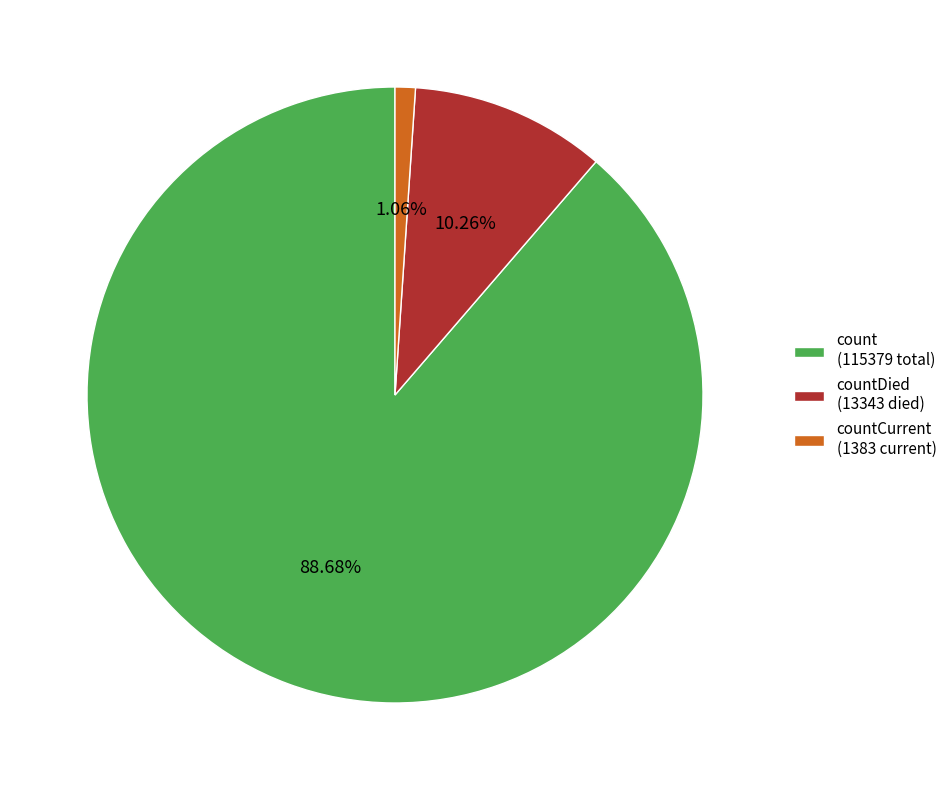

Combined, do countCurrent (1383 current) and count (115379 total) account for over 50%?

Yes